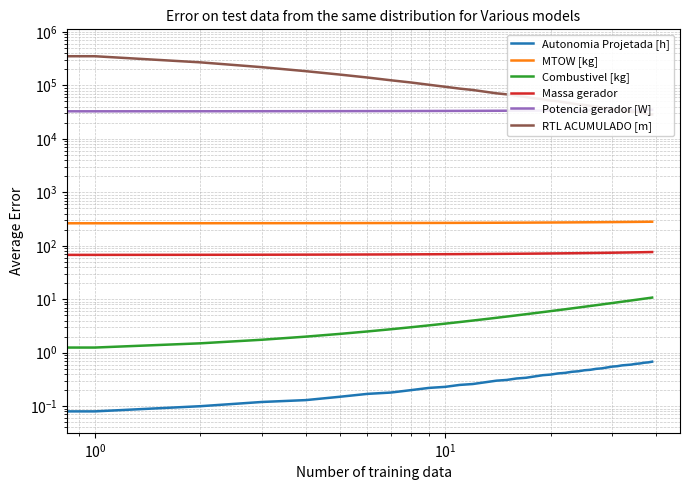

Reading left to right, transcribe all the data shown in this chart.

Autonomia Projetada [h]: 0.1	0.1	0.1	0.1	0.1	0.1	0.2	0.2	0.2	0.2	0.2	0.2	0.3	0.3	0.3	0.3	0.3	0.3	0.4	0.4	0.4	0.4	0.4	0.4	0.5	0.5	0.5	0.5	0.5	0.5	0.6	0.6	0.6	0.6	0.6	0.6	0.6	0.7	0.7	0.7
MTOW [kg]: 263.3	263.8	264.2	264.7	265.2	265.7	266.1	266.6	267.1	267.6	268.0	268.5	269.0	269.4	269.9	270.4	270.9	271.4	271.8	272.3	272.8	273.3	273.8	274.2	274.7	275.2	275.7	276.2	276.7	277.2	277.6	278.1	278.6	279.1	279.6	280.1	280.6	281.1	281.6	282.1
Combustivel [kg]: 1.0	1.2	1.5	1.8	2.0	2.2	2.5	2.8	3.0	3.2	3.5	3.8	4.0	4.2	4.5	4.8	5.0	5.2	5.5	5.8	6.0	6.2	6.5	6.8	7.0	7.2	7.5	7.8	8.0	8.2	8.5	8.8	9.0	9.2	9.5	9.8	10.0	10.2	10.5	10.8
Massa gerador: 67.4	67.7	67.9	68.1	68.3	68.5	68.8	69.0	69.2	69.4	69.6	69.9	70.1	70.3	70.5	70.8	71.0	71.2	71.5	71.7	71.9	72.1	72.4	72.6	72.8	73.1	73.3	73.5	73.8	74.0	74.3	74.5	74.7	75.0	75.2	75.5	75.7	76.0	76.2	76.4
Potencia gerador [W]: 32710.1	32767.8	32825.5	32883.3	32941.2	32999.2	33057.3	33115.4	33173.7	33232.0	33290.4	33348.9	33407.4	33466.1	33524.9	33583.7	33642.6	33701.6	33760.7	33820.1	33879.3	33938.7	33998.2	34057.7	34117.3	34177.1	34236.9	34296.8	34356.8	34416.9	34477.1	34537.4	34597.8	34658.3	34718.8	34779.5	34840.3	34901.1	34962.1	35023.1
RTL ACUMULADO [m]: 507668.8	351157.0	269849.7	219159.4	184532.7	159417.8	140400.5	124662.8	113186.6	102727.8	94259.4	87062.3	82059.9	76192.5	71144.6	67993.9	64024.8	60717.5	57173.1	55134.1	51999.7	50482.5	48018.8	46046.4	44106.2	43091.7	41387.4	40102.5	38337.7	37312.9	36397.9	35020.8	33997.7	33178.1	32089.1	31680.1	31208.6	30081.8	28607.1	28687.2